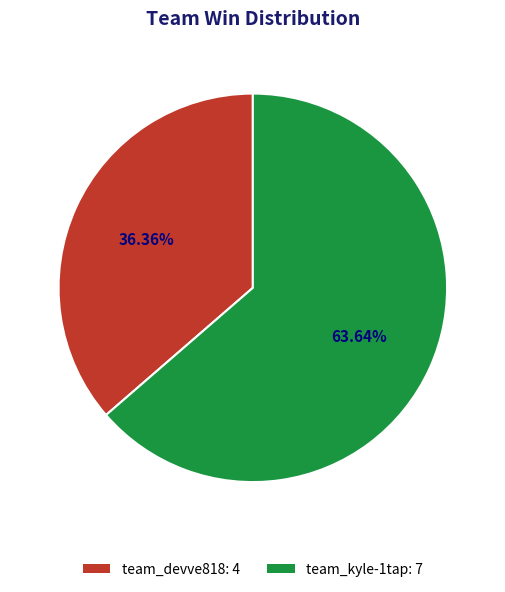

Which slice is the smallest?

team_devve818